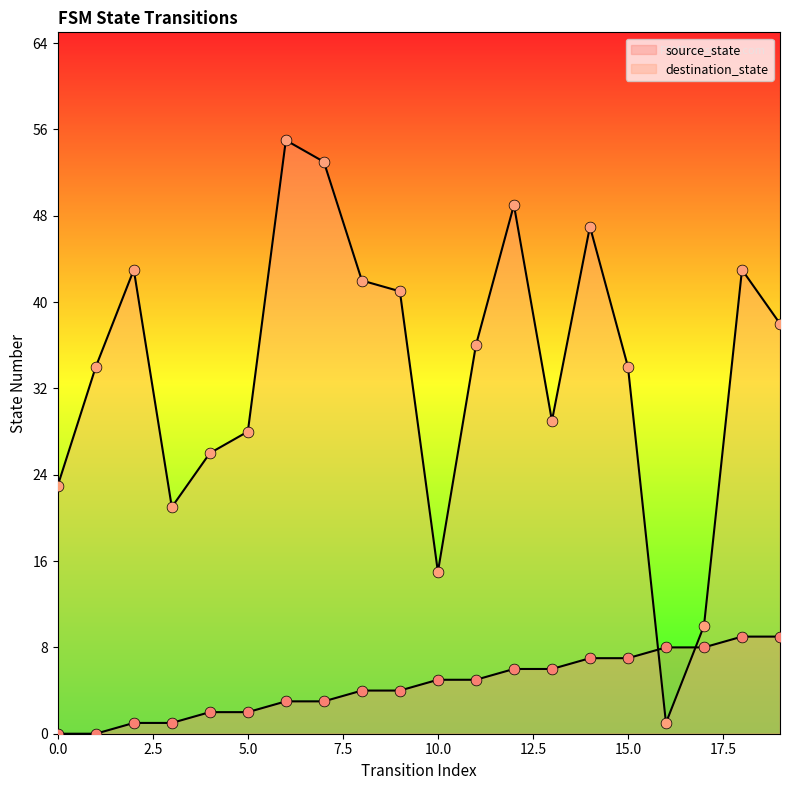

What are all the series names shown in the legend?

source_state, destination_state